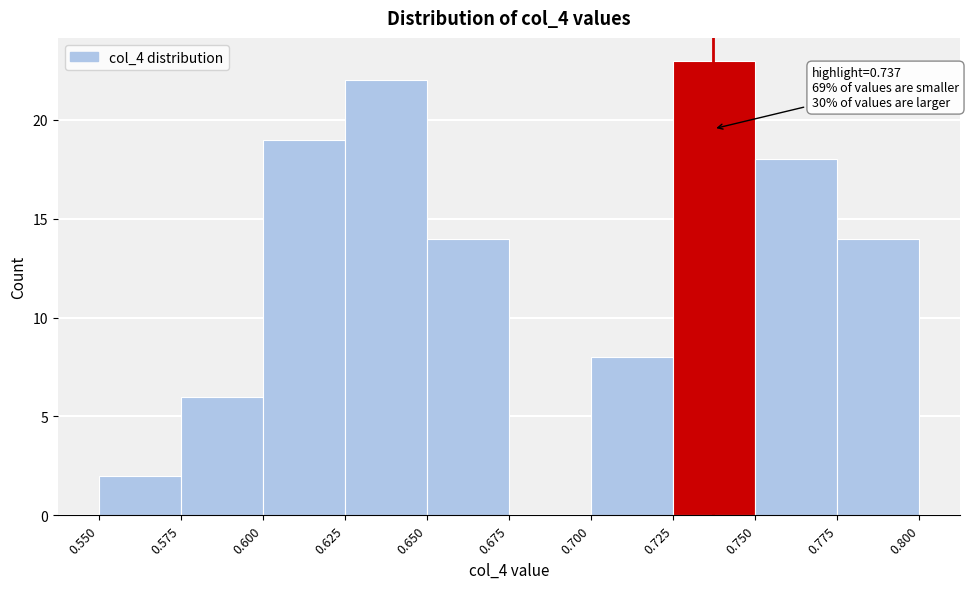

Which range on the x-axis has the tallest bar?

0.725 to 0.750